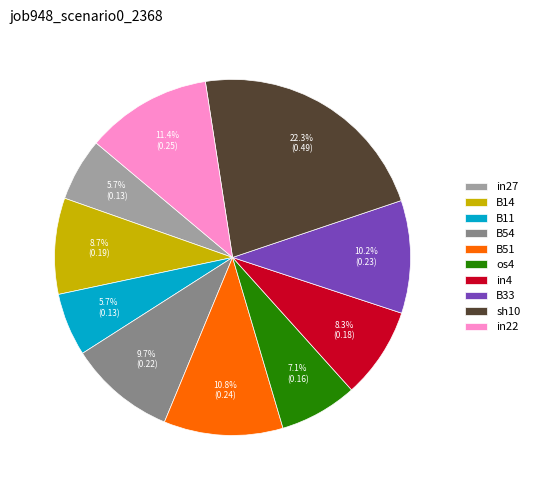

Does any single category account for the majority?

No